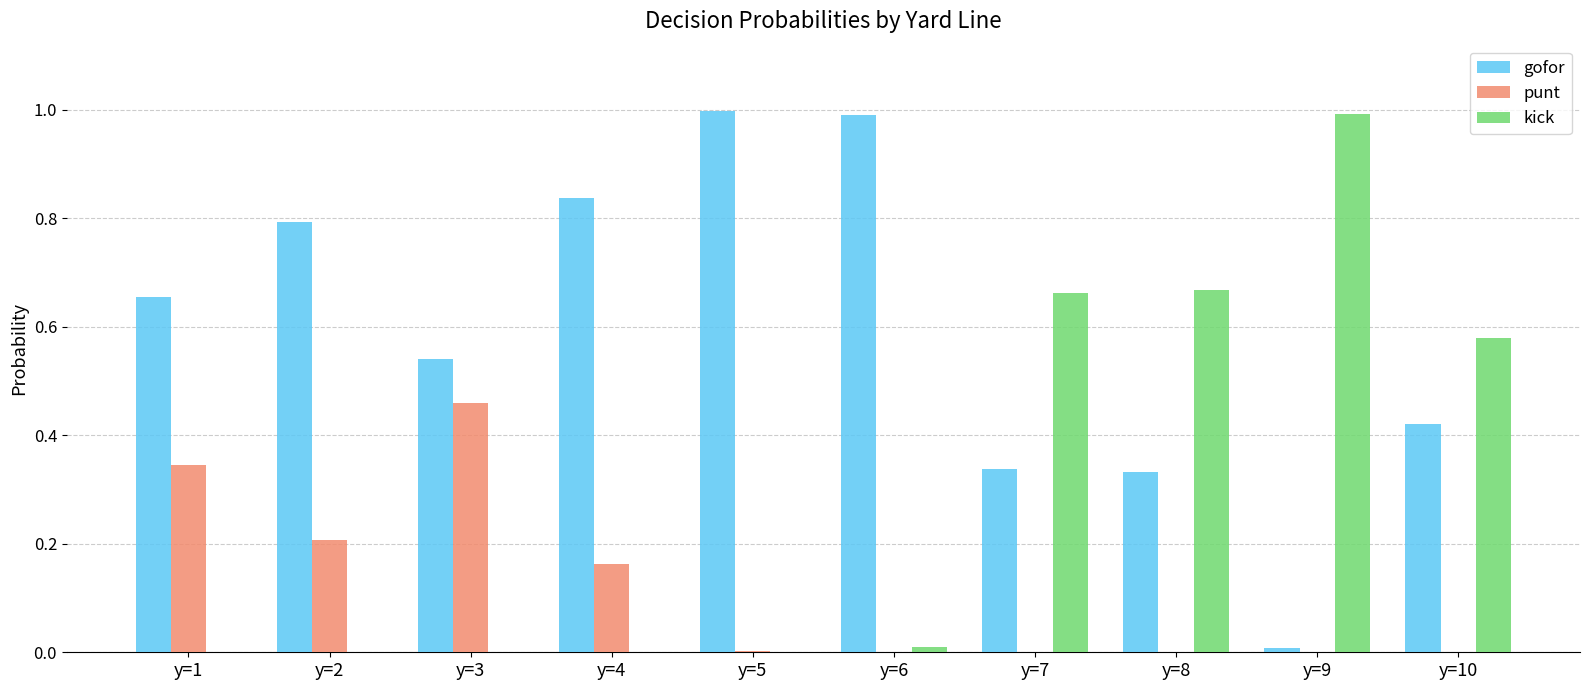

What is the total value across all series at y=2?

1.0